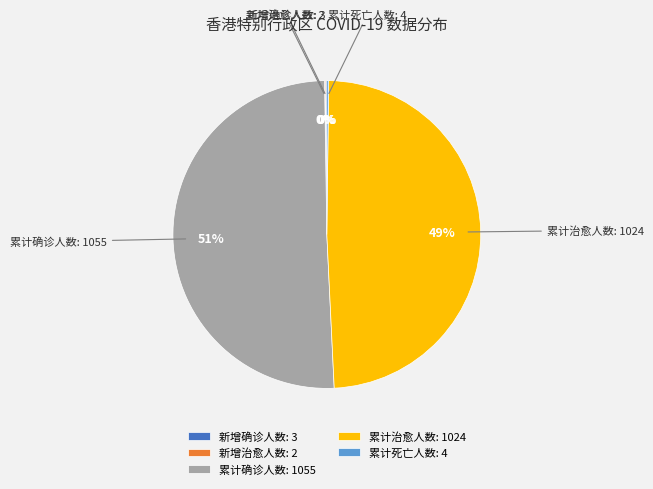

Combined, do 累计治愈人数: 1024 and 累计确诊人数: 1055 account for over 50%?

Yes